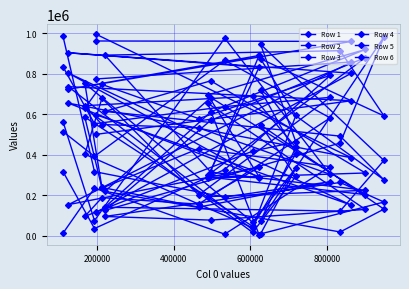

Where is the first local maximum for Row 5?

200000